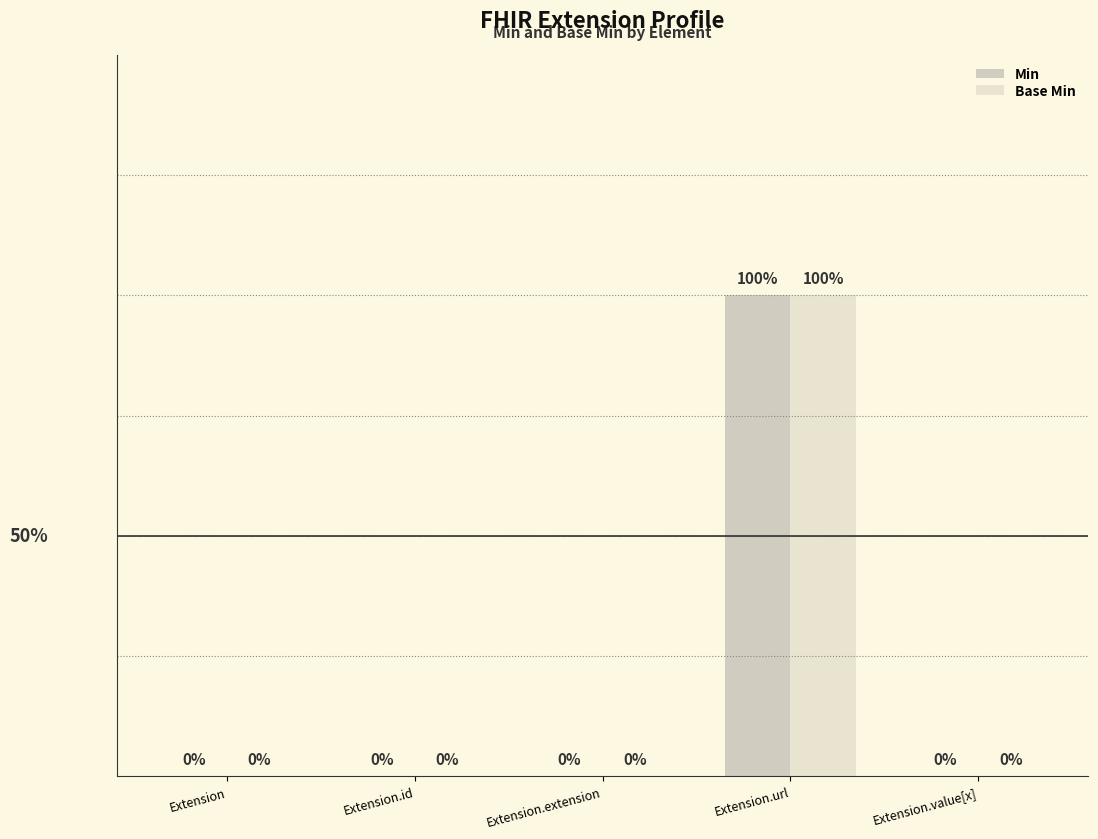

Which series has the largest total across all categories?

Min